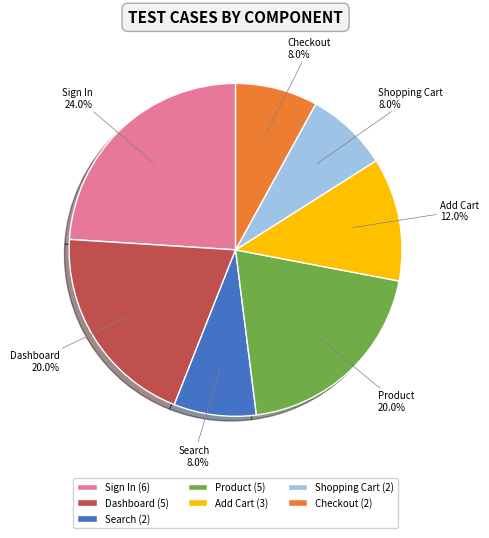

Does Product represent more than half of the total?

No